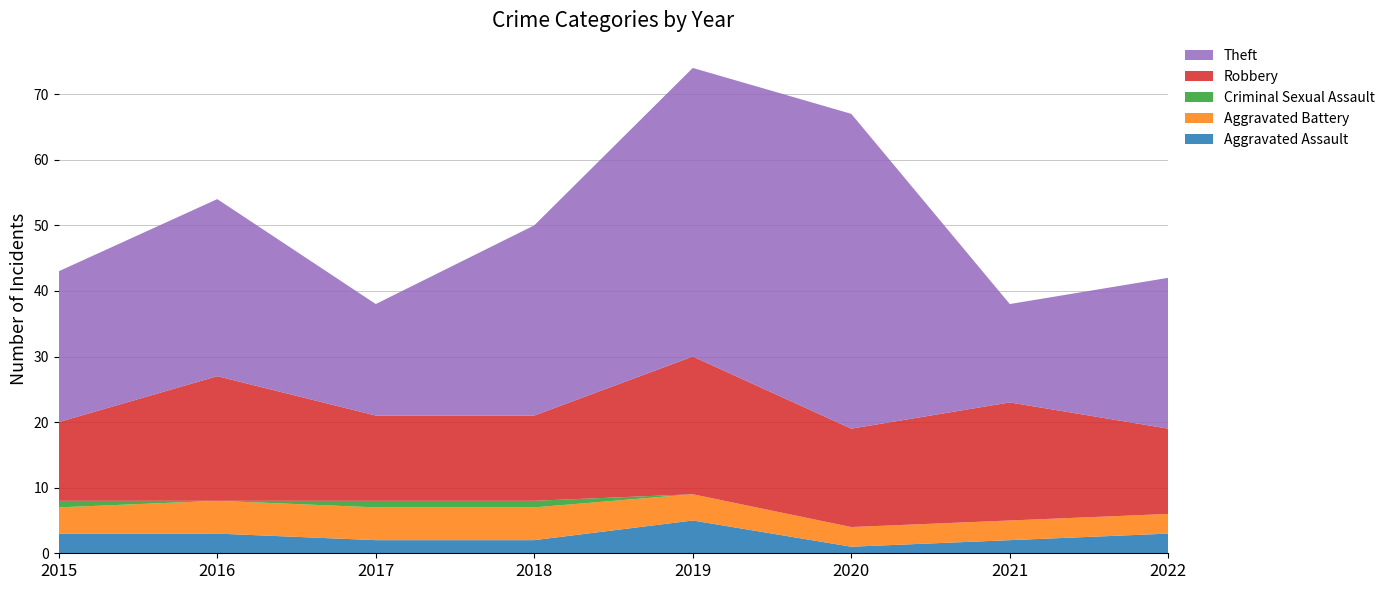

Reading right to left, what are all the values shown in this chart?

Aggravated Assault: 3	2	1	5	2	2	3	3
Aggravated Battery: 3	3	3	4	5	5	5	4
Criminal Sexual Assault: 0	0	0	0	1	1	0	1
Robbery: 13	18	15	21	13	13	19	12
Theft: 23	15	48	44	29	17	27	23